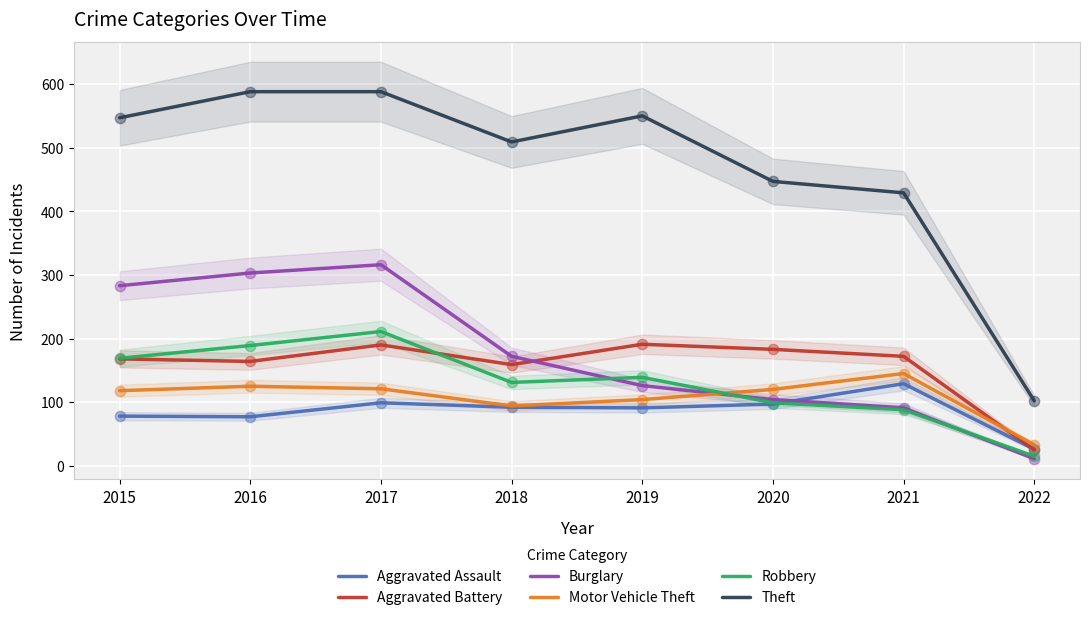

At which category is the sum across all series the highest?

2017